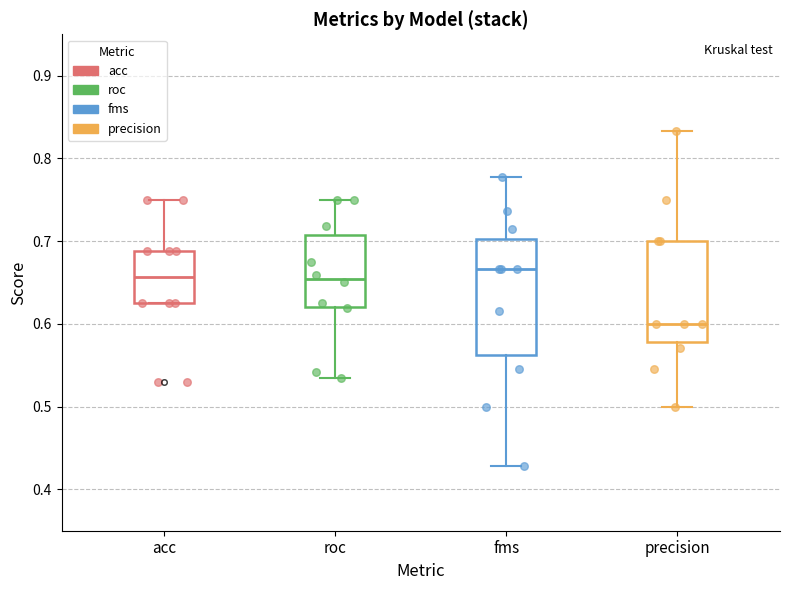

Where does the upper whisker of the box for roc end on the y-axis? The values are not printed on the chart, so give them approximately, as read against the axis.

0.75